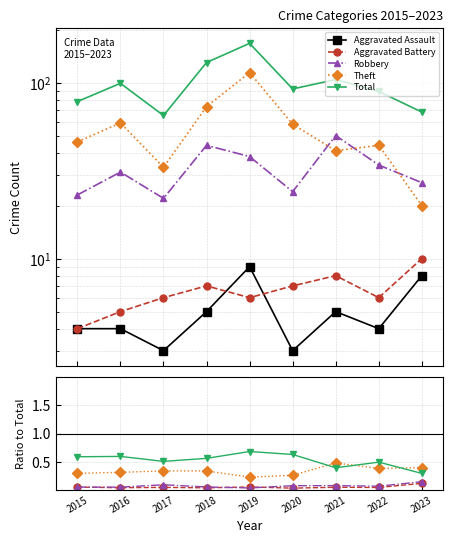

How many intersections are there between Aggravated Battery and Aggravated Assault?

2